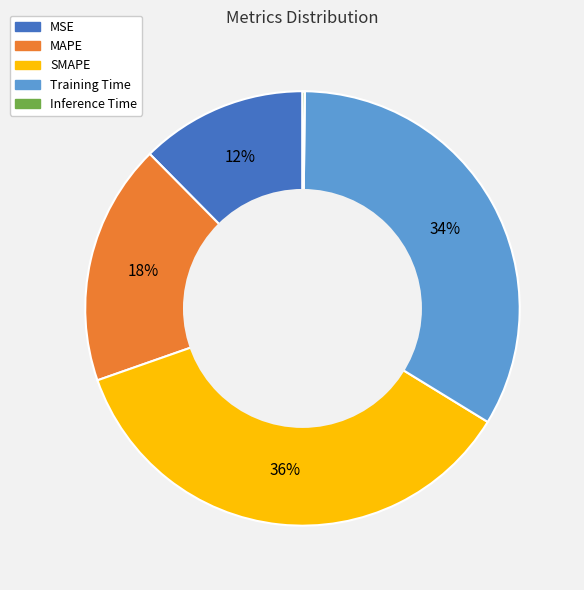

What percentage is the SMAPE slice, to the nearest percent?

36%